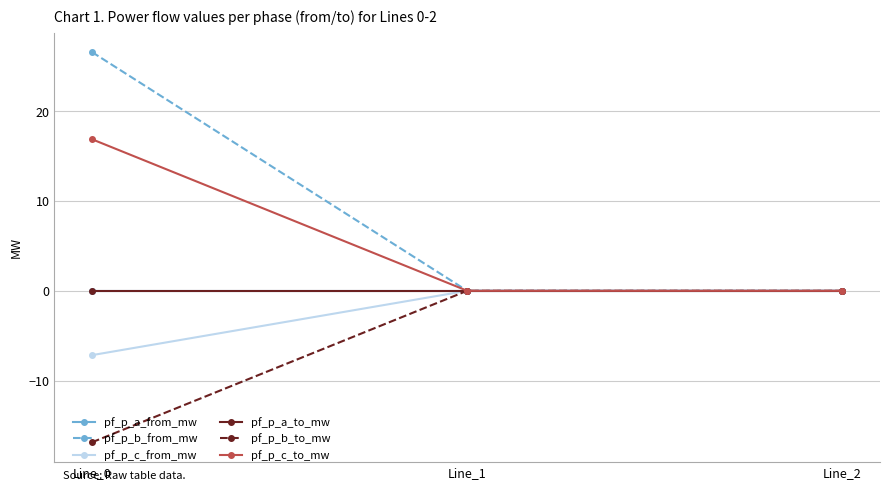

Does the chart have visible grid lines?

Yes